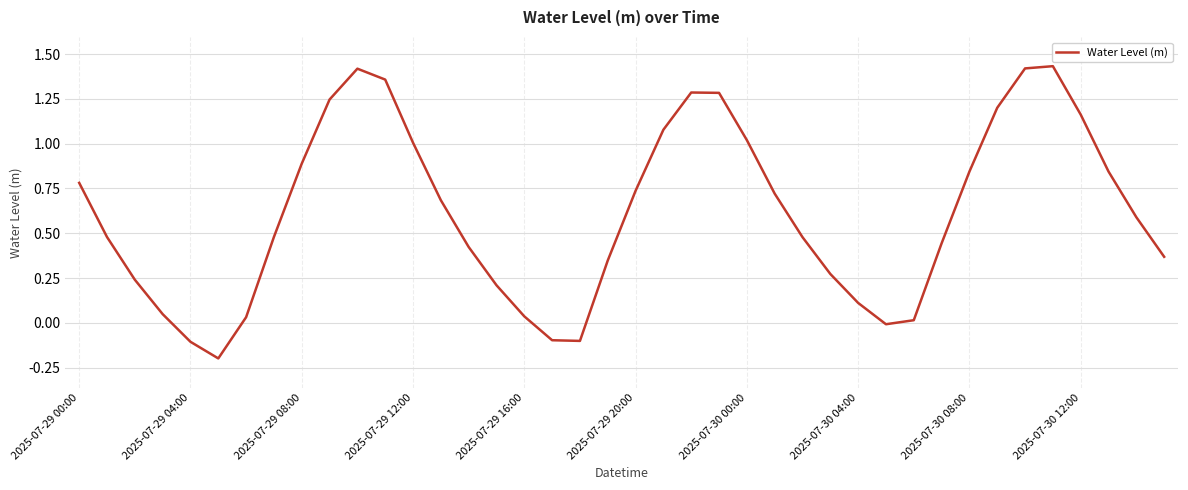

How many interior local peaks (higher than both neighbors) does the data have?

3